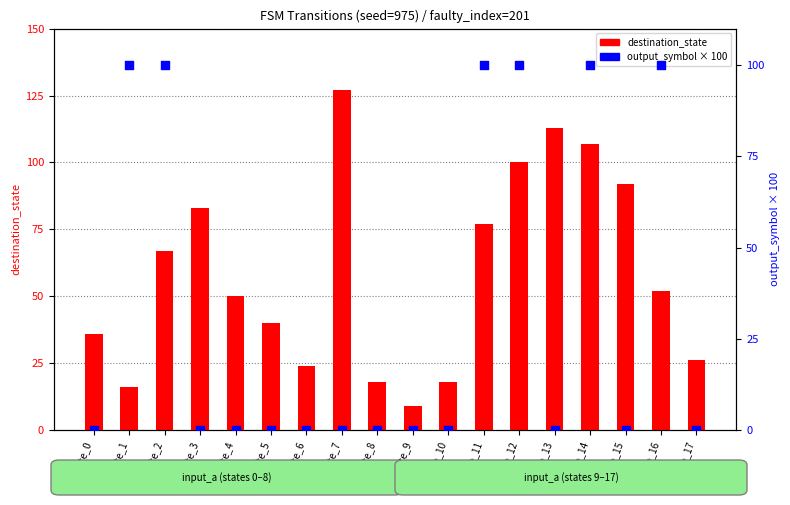

Which series has the largest total across all categories?

destination_state